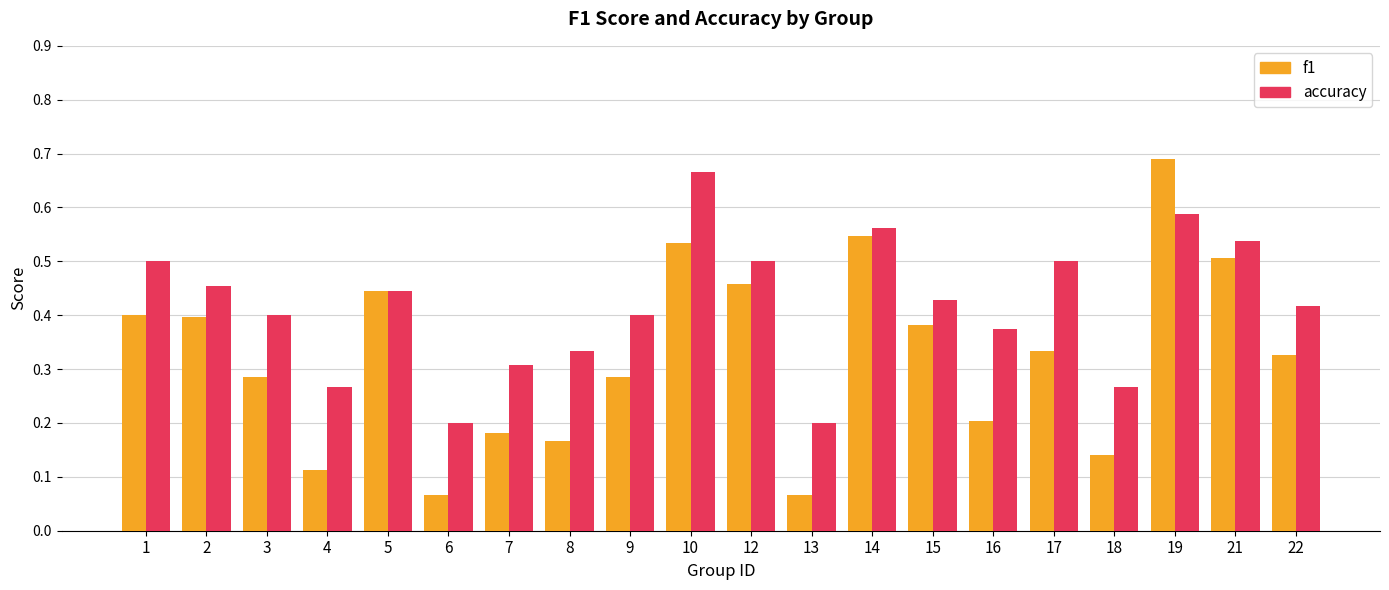

Rank the series at 6 from highest to lowest value.

accuracy, f1